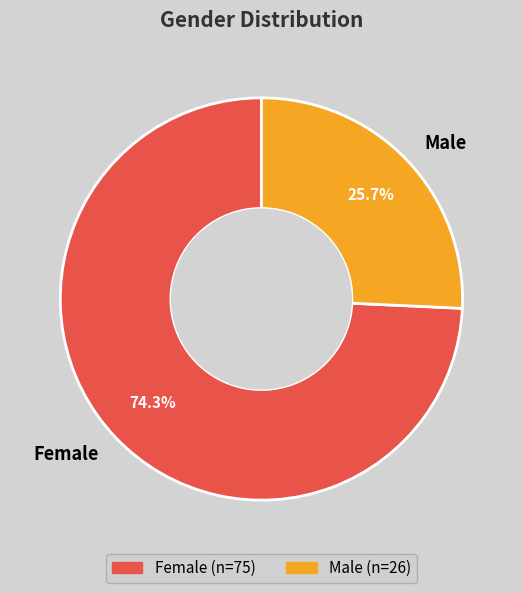

Is it true that Female is 74% of the pie?

True